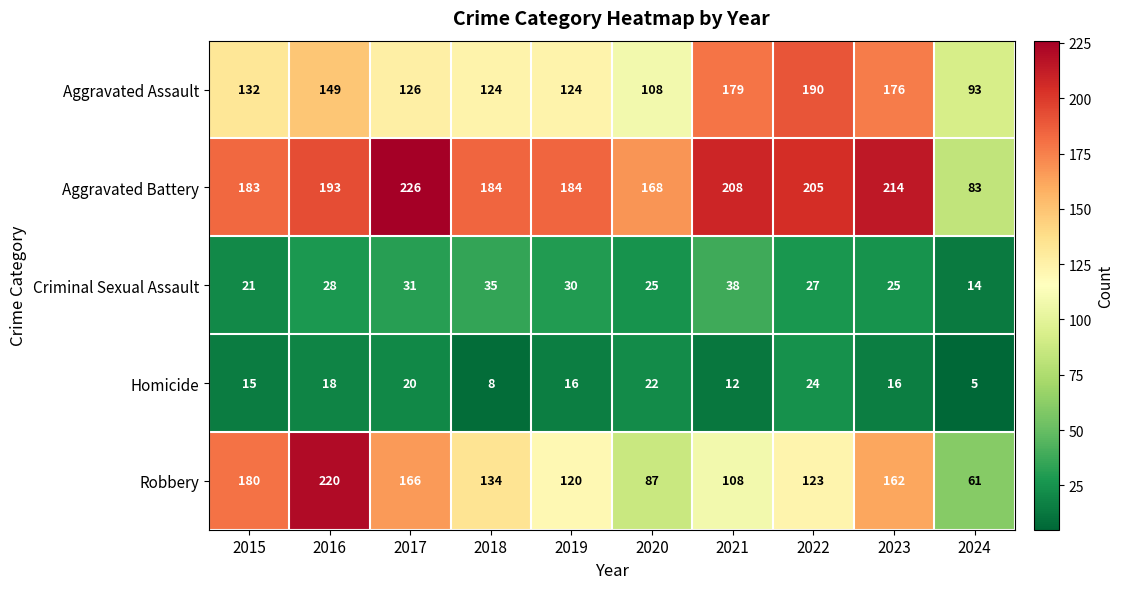

True or false: Criminal Sexual Assault has a value of 35 at 2018.

True